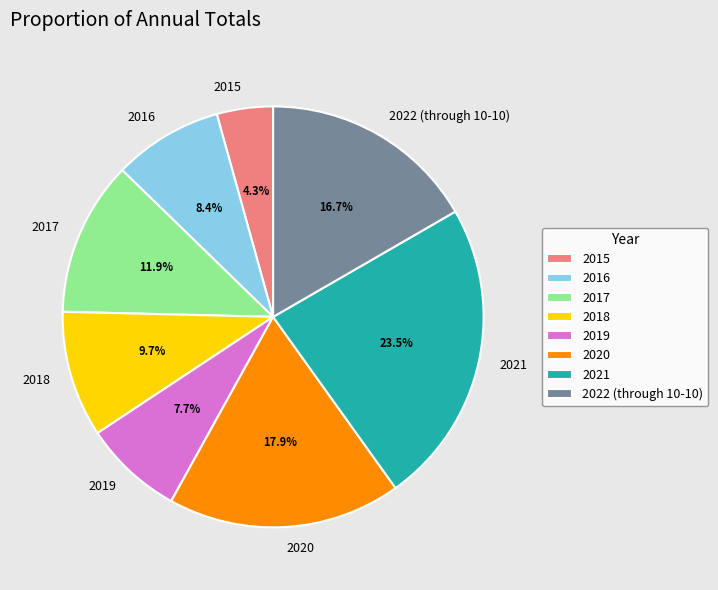

Rank the categories by value from lowest to highest.

2015, 2019, 2016, 2018, 2017, 2022 (through 10-10), 2020, 2021